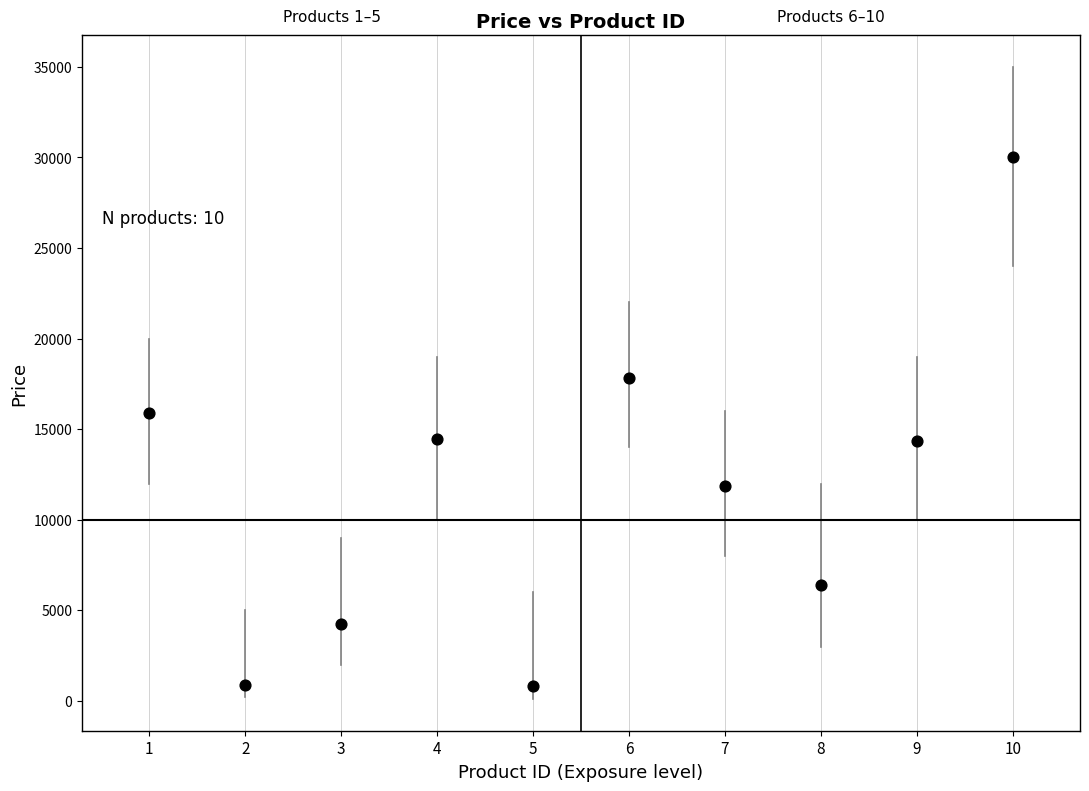

What Y value in the scatter plot is closest to 15422?

15871.1